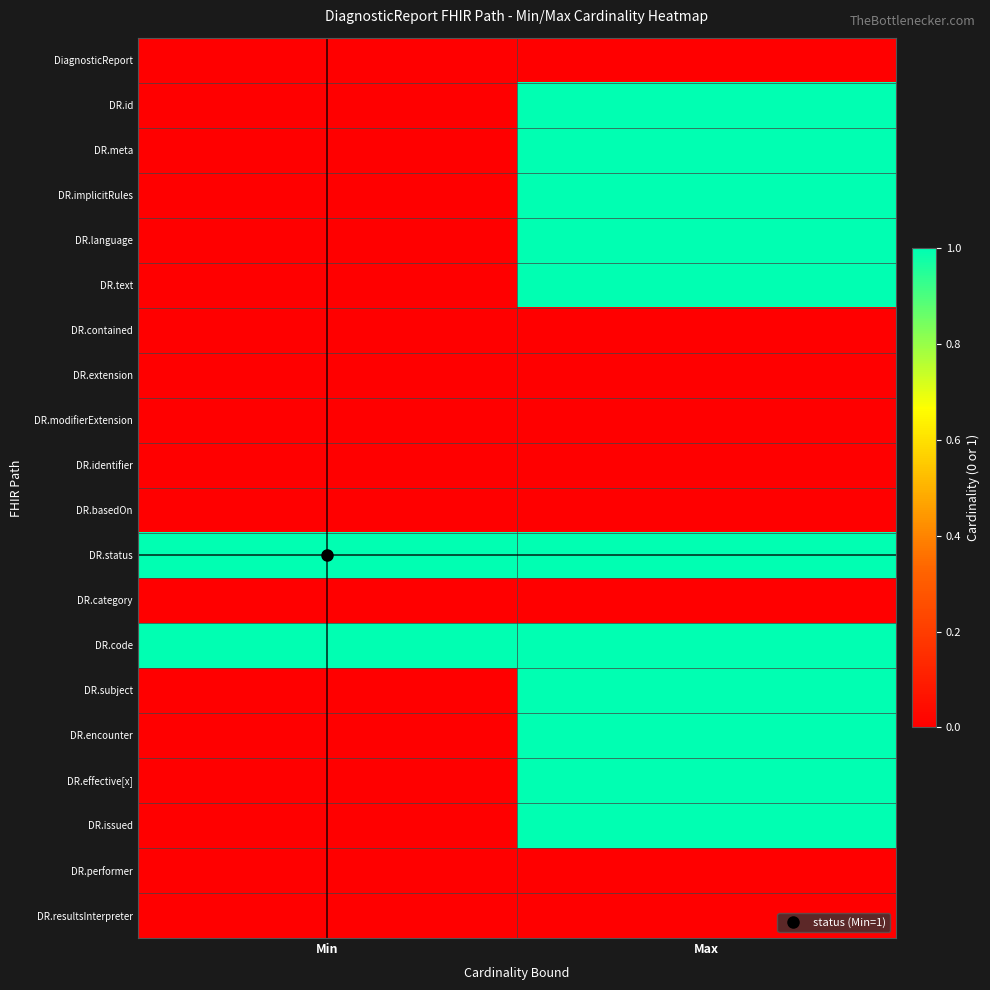

Reading left to right, transcribe all the data shown in this chart.

row_0: 0	0
row_1: 0	1
row_2: 0	1
row_3: 0	1
row_4: 0	1
row_5: 0	1
row_6: 0	0
row_7: 0	0
row_8: 0	0
row_9: 0	0
row_10: 0	0
row_11: 1	1
row_12: 0	0
row_13: 1	1
row_14: 0	1
row_15: 0	1
row_16: 0	1
row_17: 0	1
row_18: 0	0
row_19: 0	0